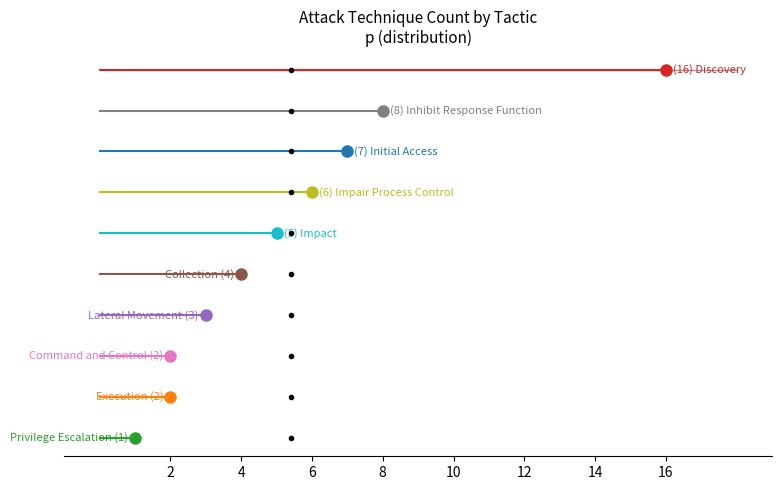

What is the smallest value displayed?

1